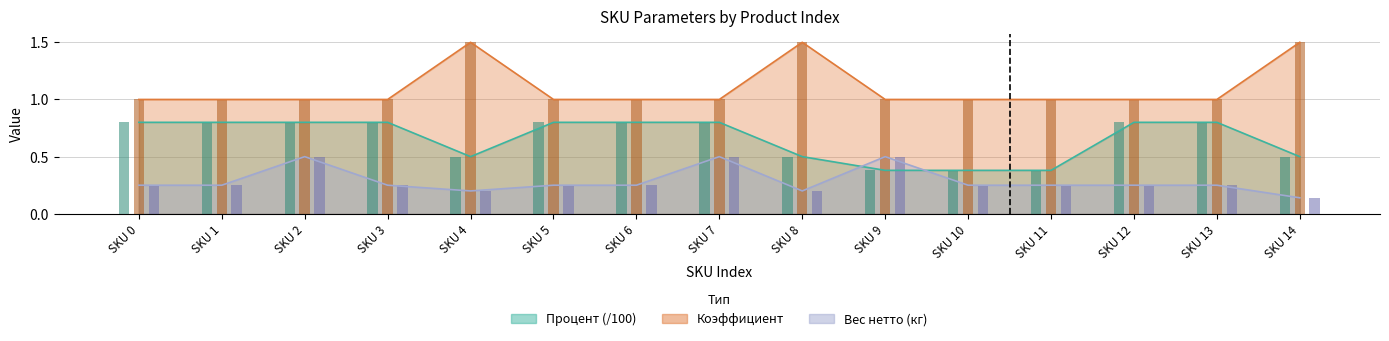

How many bars are there in total?

45